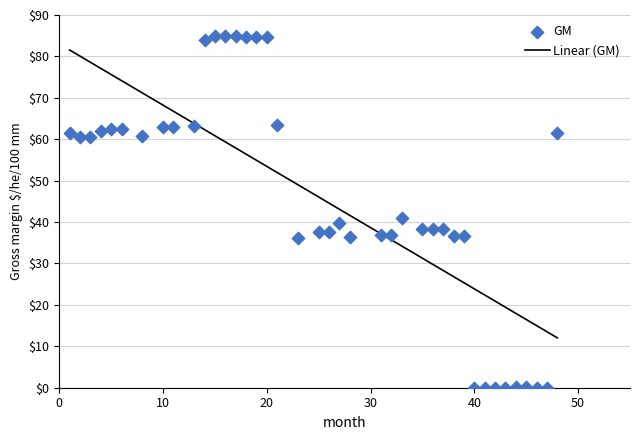

What is the range of X values (max minus min)?

47.0